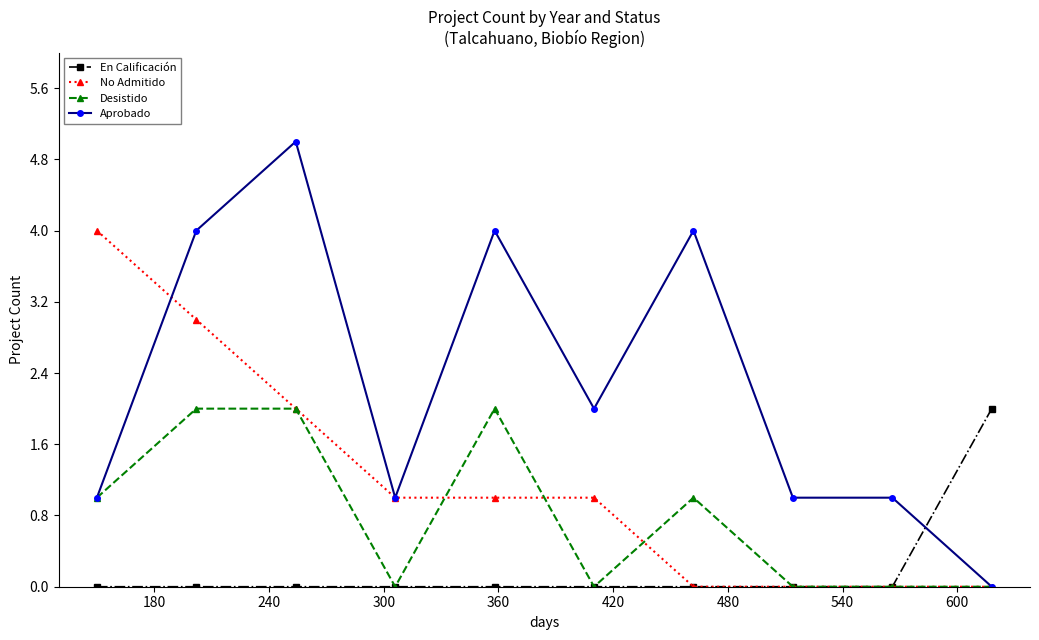

What is the value of the Desistido point at the 5th from the left?

2